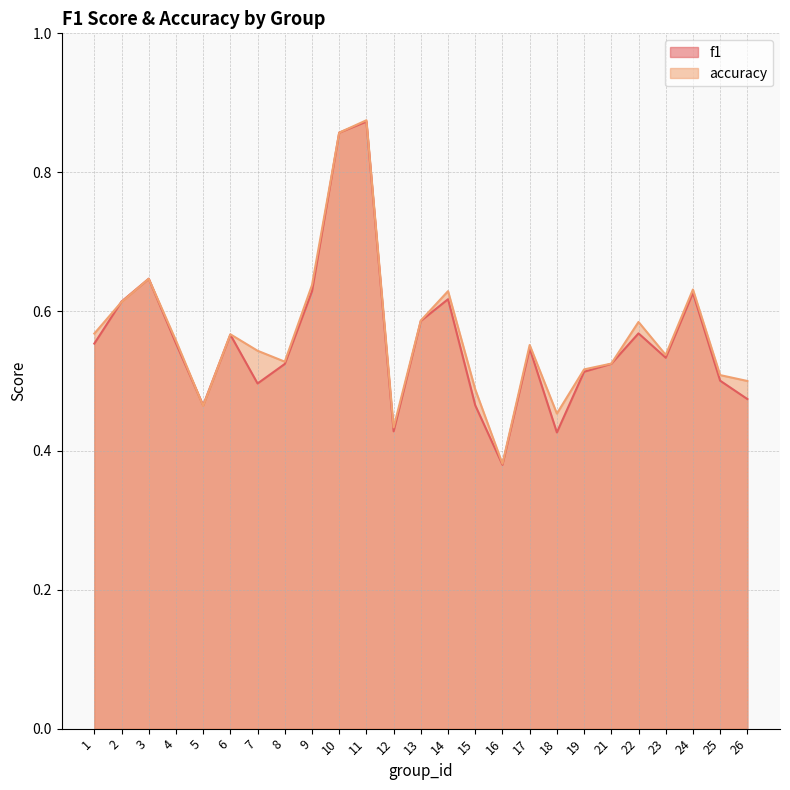

How many interior local peaks does the f1 series have?

7